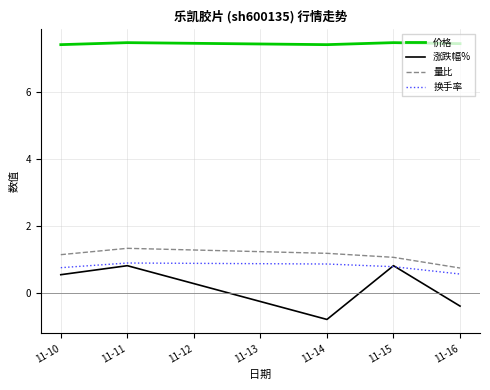

At which category does 量比 reach its first local peak?

11-11